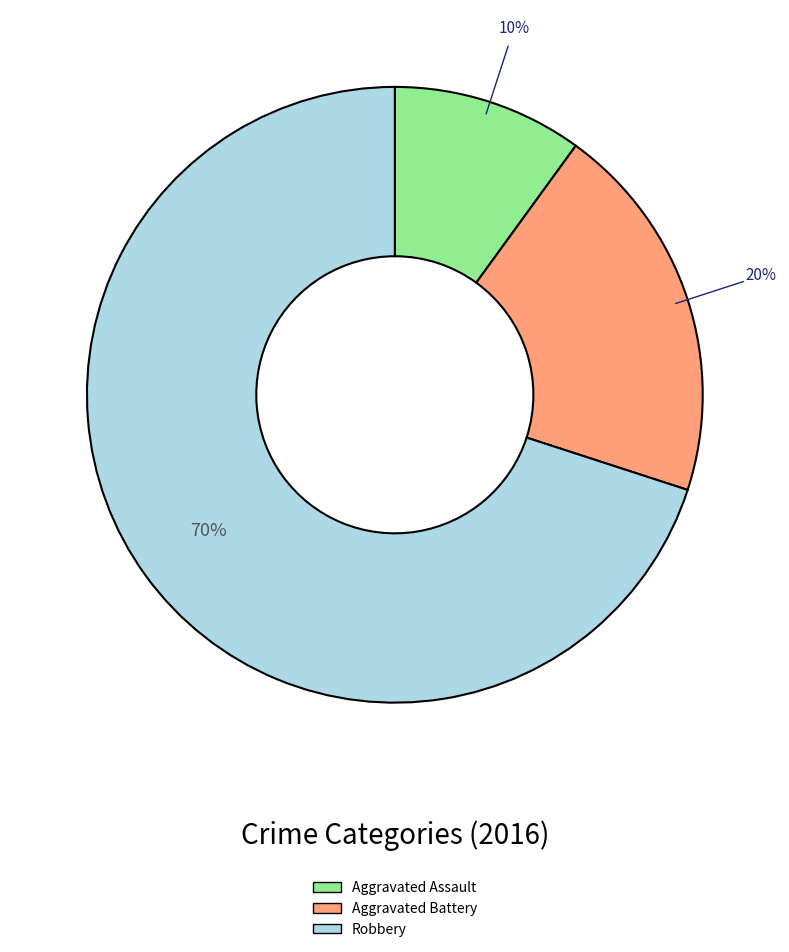

How many slices are in this pie chart?

3